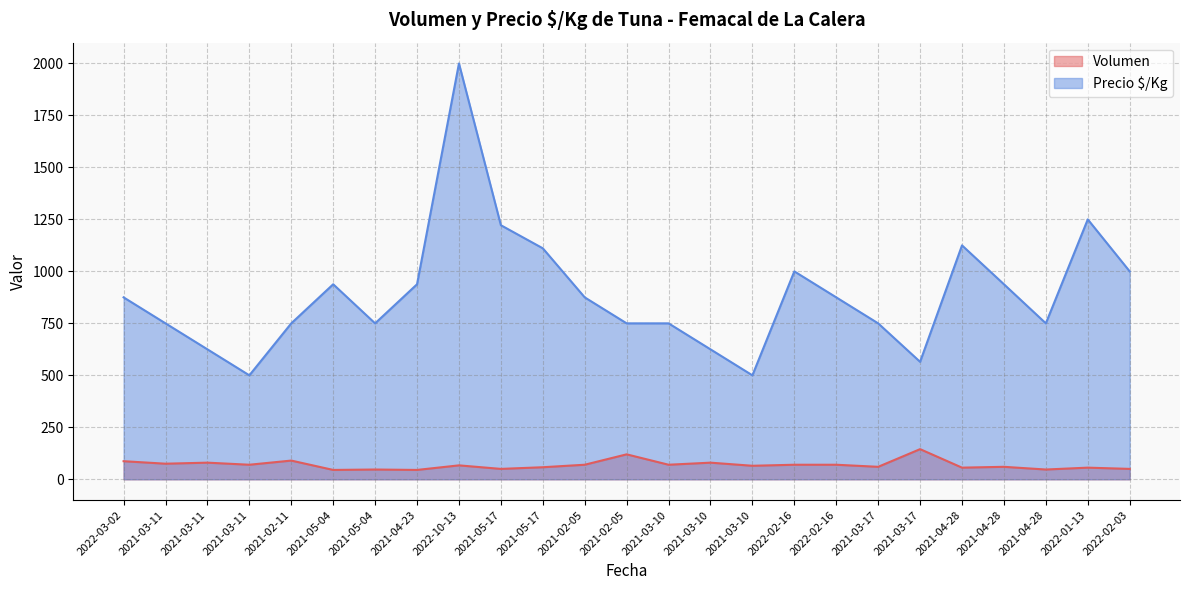

Which has a higher value, 2021-03-10 or 2022-02-03?

2021-03-10